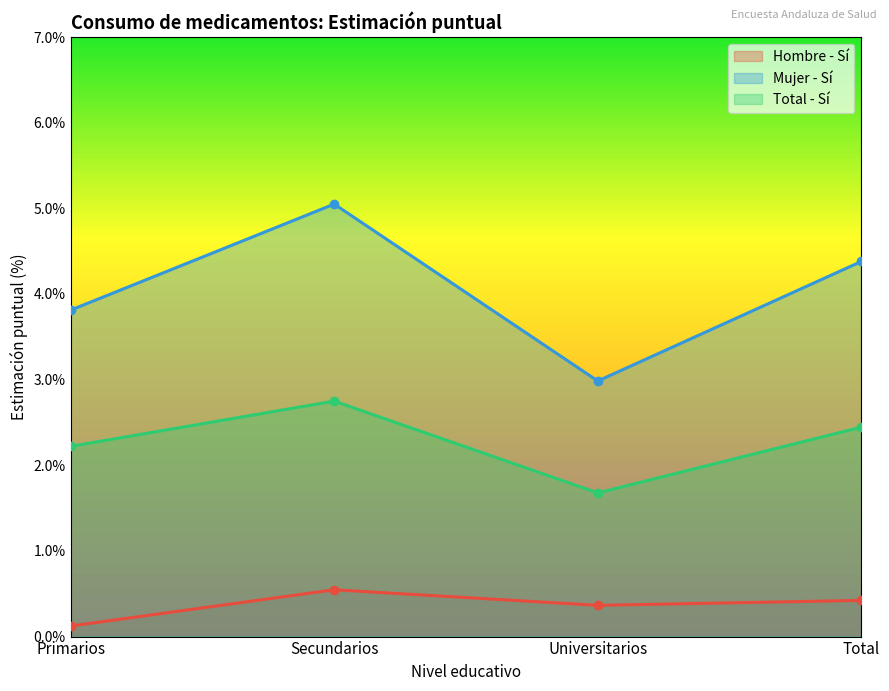

Reading left to right, what are all the values shown in this chart?

Hombre - Sí: 0.0	0.0	0.0	0.0
Mujer - Sí: 0.0	0.1	0.0	0.0
Total - Sí: 0.0	0.0	0.0	0.0